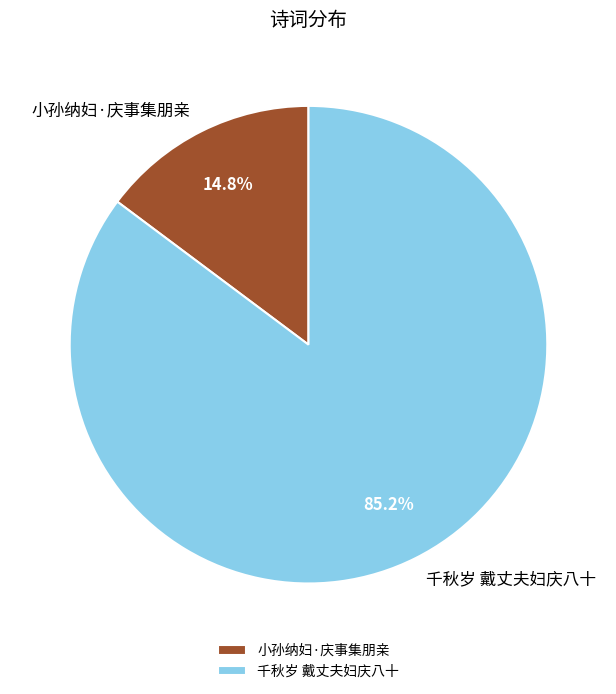

Which slice is the smallest?

小孙纳妇·庆事集朋亲